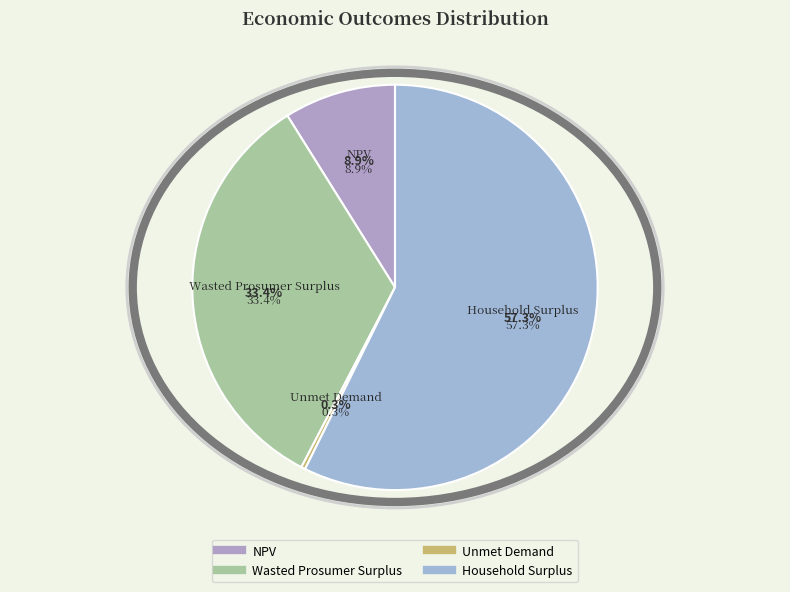

What is the change in value from Unmet Demand to Household Surplus?

+23181387.8